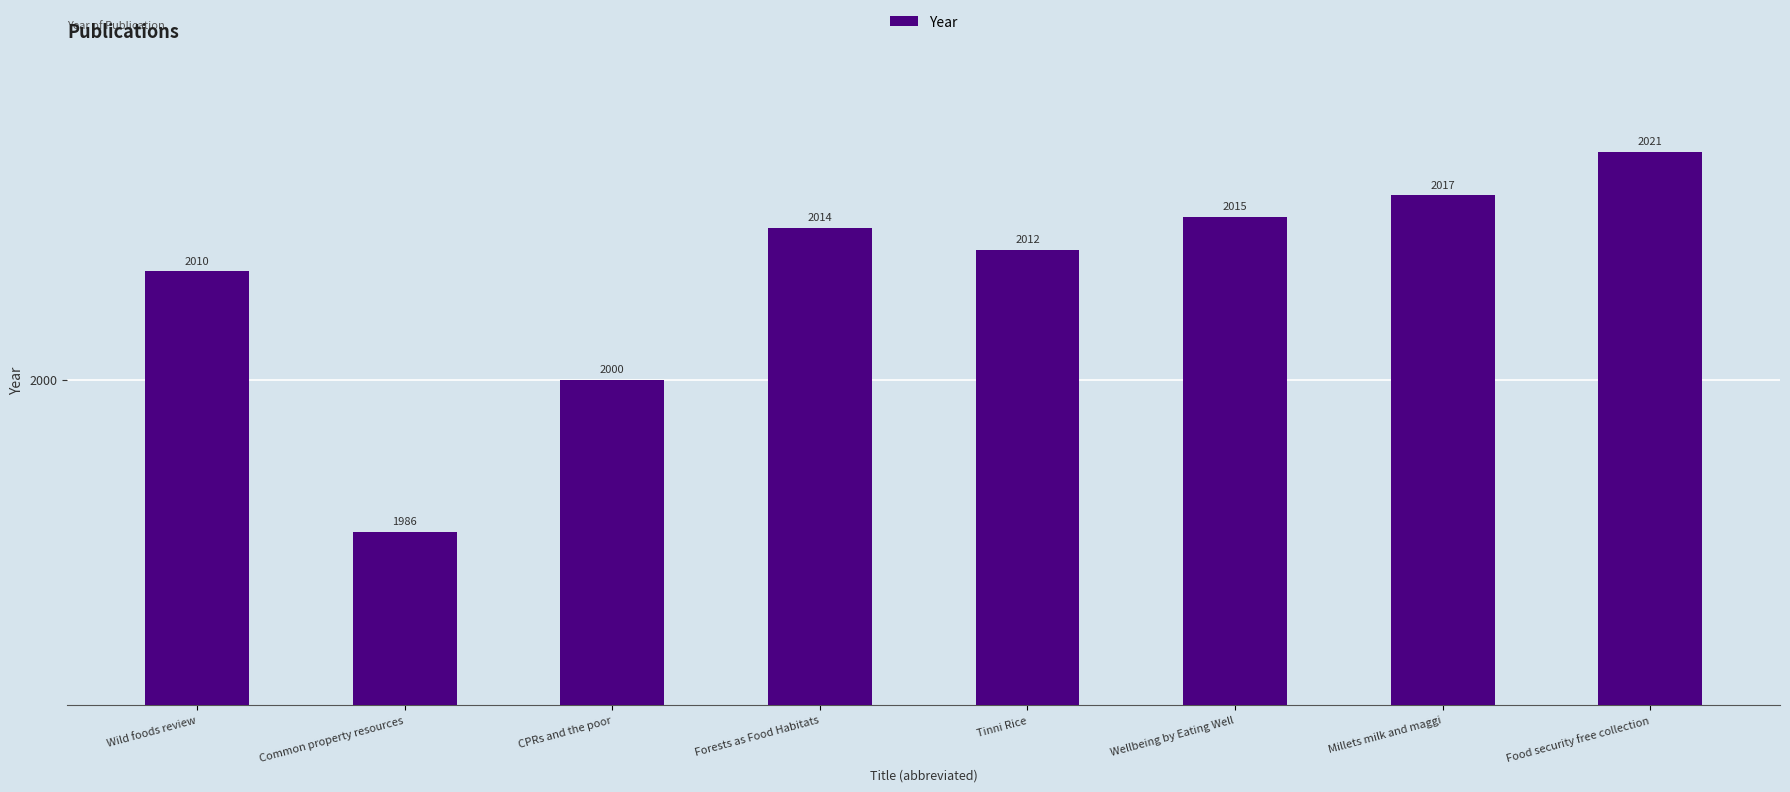

What is the average value?

2009